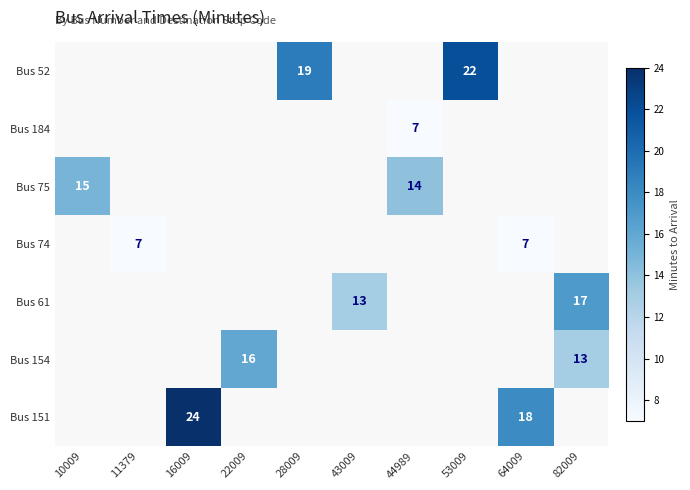

Is the value of Bus 75 at 10009 greater than the value of Bus 151 at 64009?

No